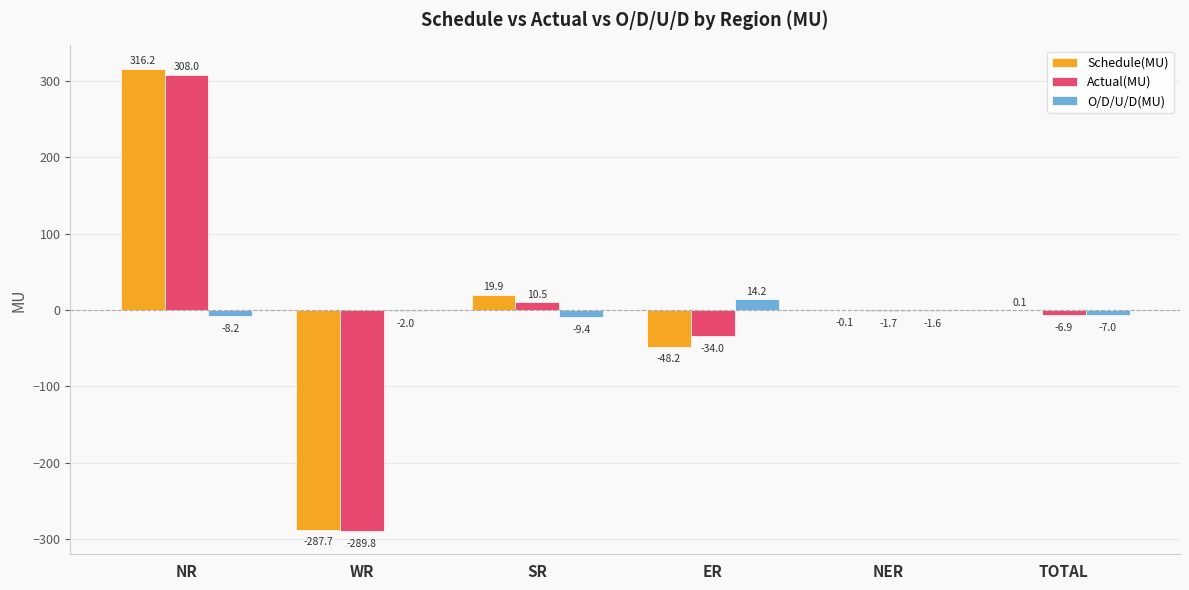

What is the total value across all series at WR?

-579.5